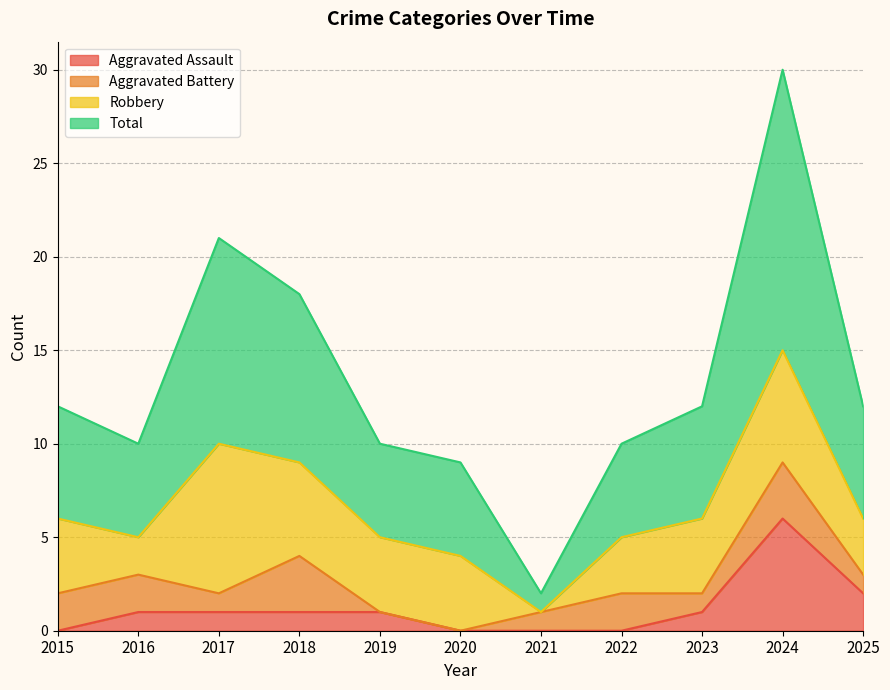

Which label corresponds to the smallest value in the chart?

2015